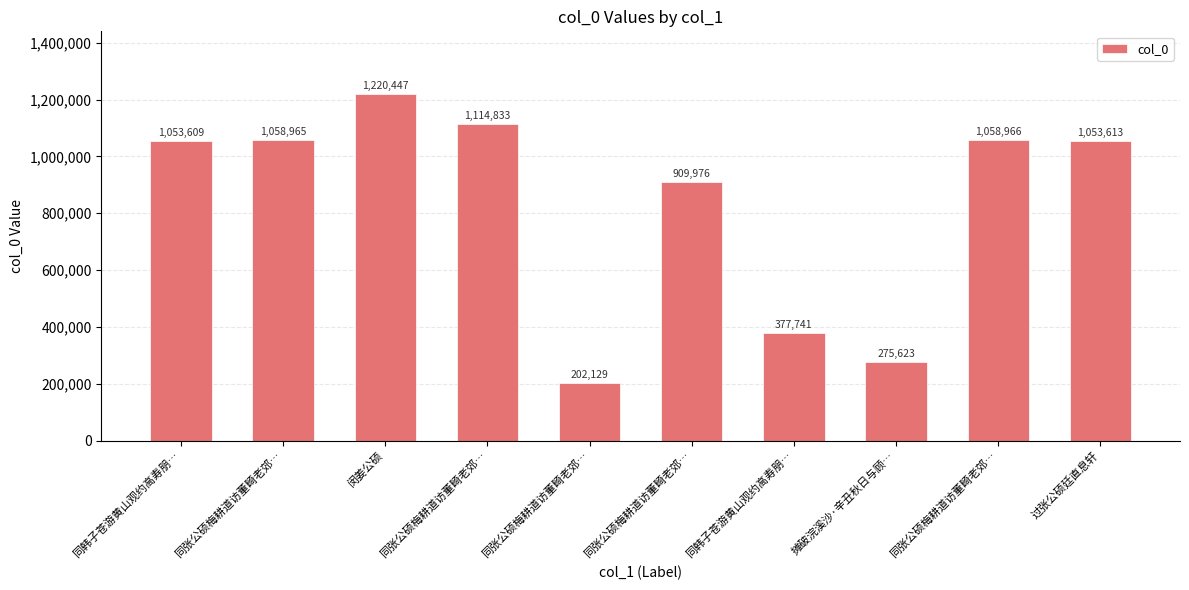

What is the difference between the second highest and second lowest values?

839210